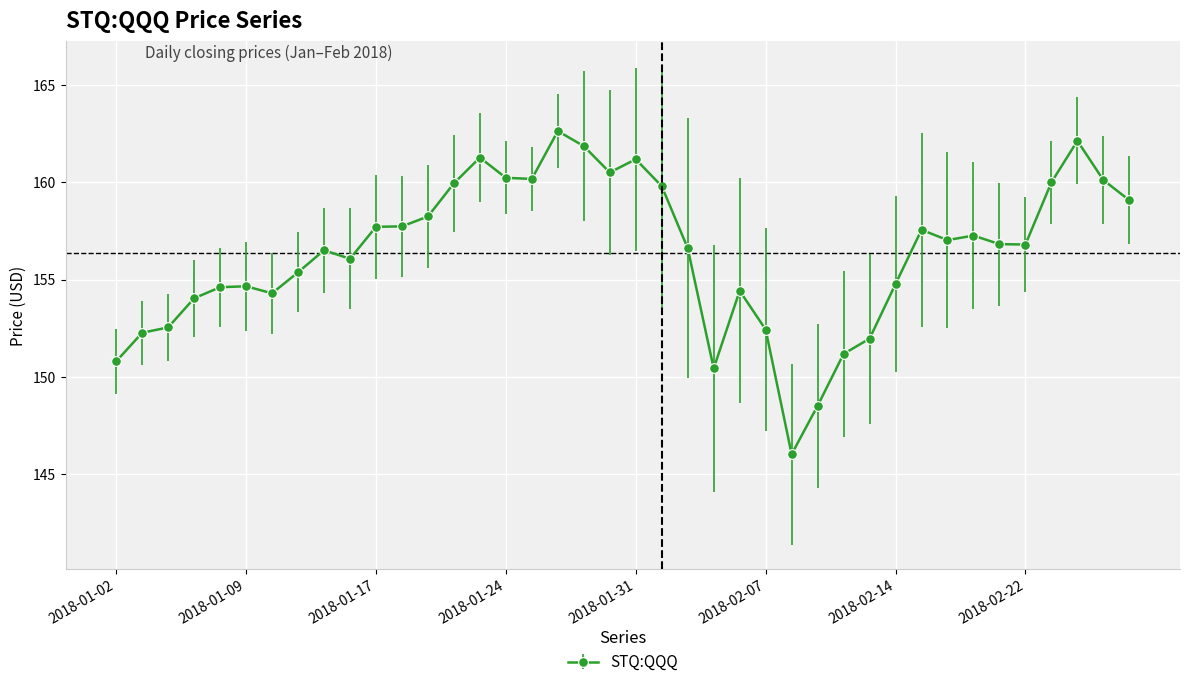

What is the greatest value displayed?

162.6